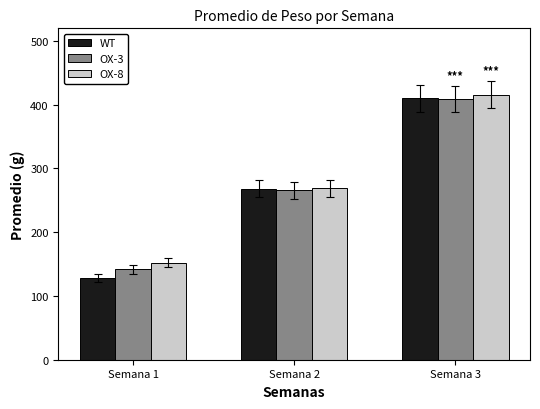

The OX-8 series shows 152.3 at Semana 1. True or false?

True